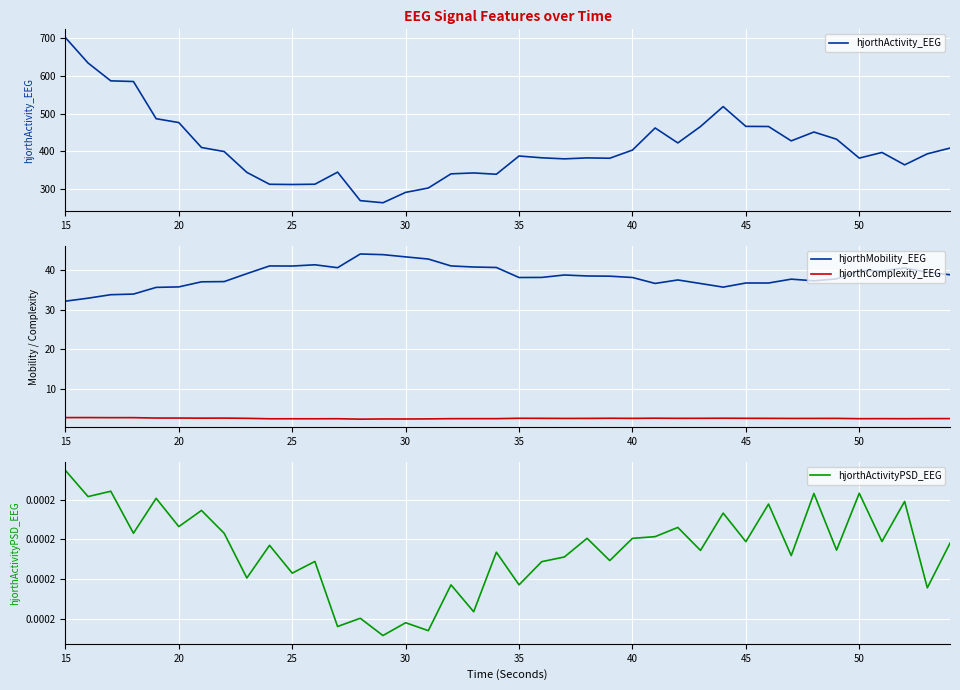

True or false: hjorthMobility_EEG and hjorthComplexity_EEG cross at least once.

False